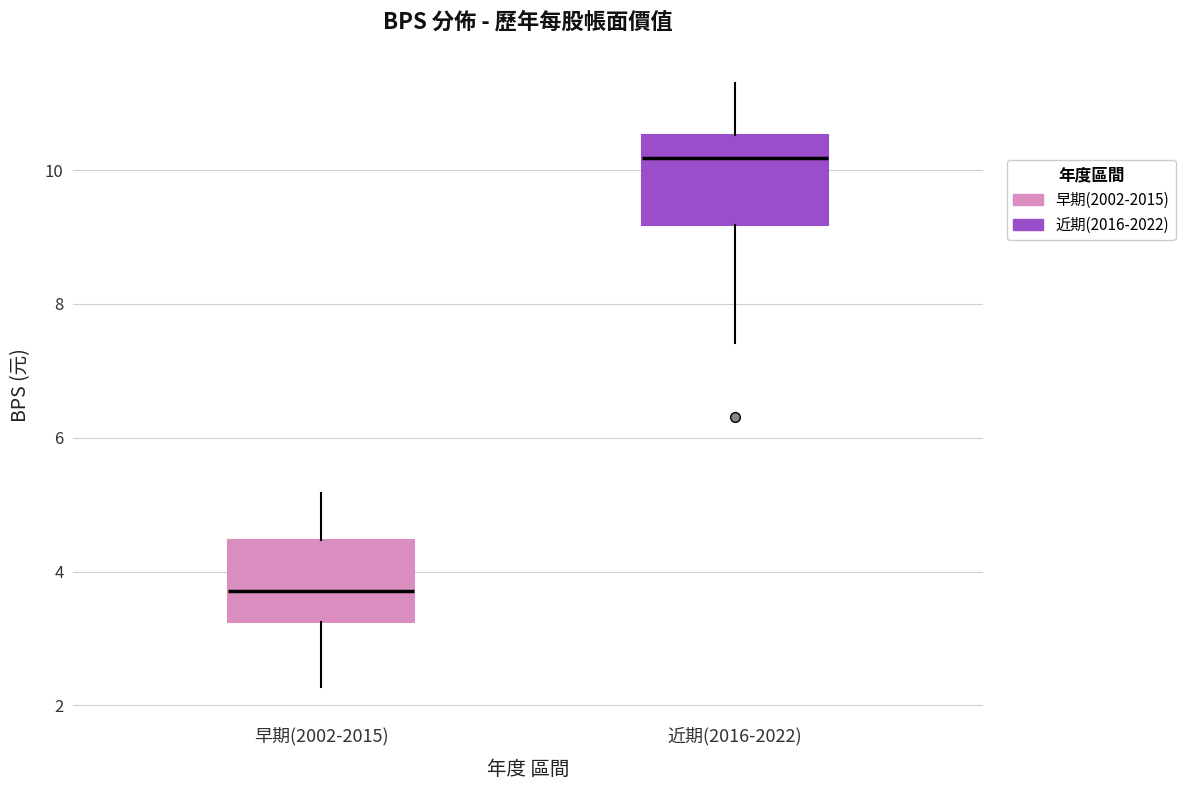

Reading left to right, read every box against the y-axis: the position of its median line, the range the box covers, and the ends of its whiskers. The values are not printed on the chart, so give them approximately, as read against the axis.

早期(2002-2015): median 3.8, box 3.2 to 4.4, whiskers 2.2 to 5.2
近期(2016-2022): median 10.2, box 9.2 to 10.6, whiskers 7.4 to 11.4